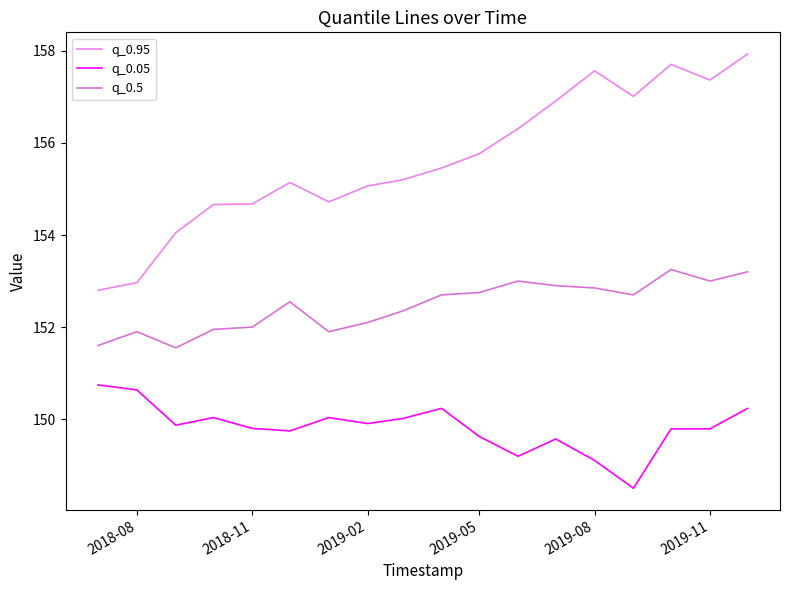

Does the chart display data point markers on the line(s)?

No